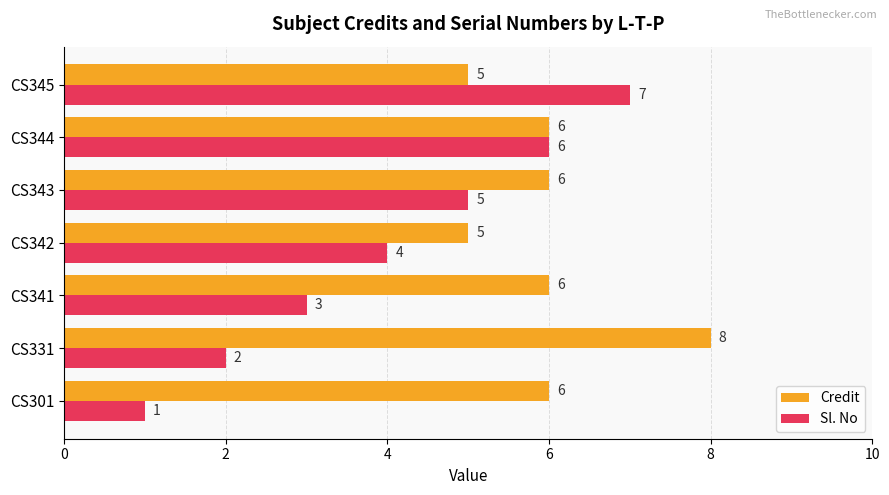

Count the number of data series in this chart.

2